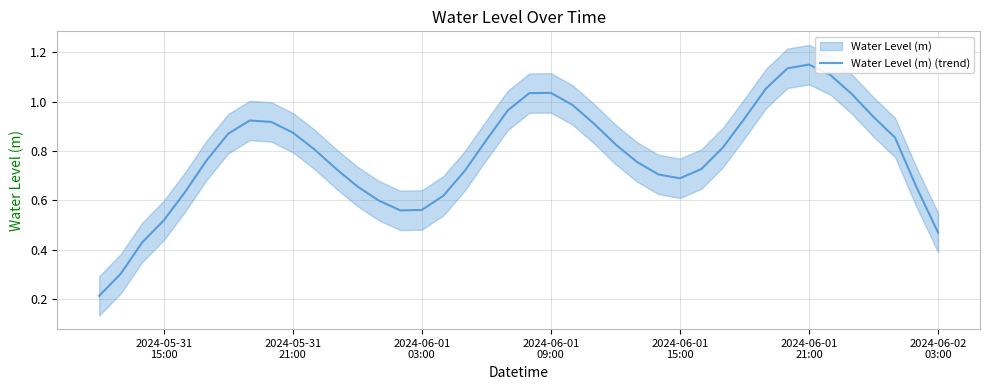

How many lines are shown in the chart?

1